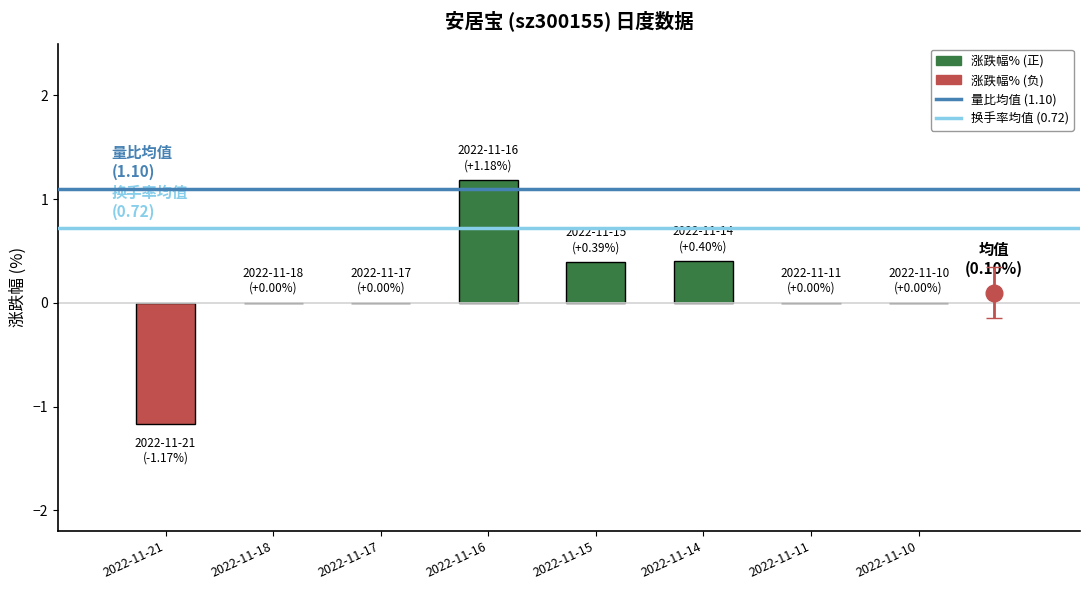

Count the number of categories in the chart.

8